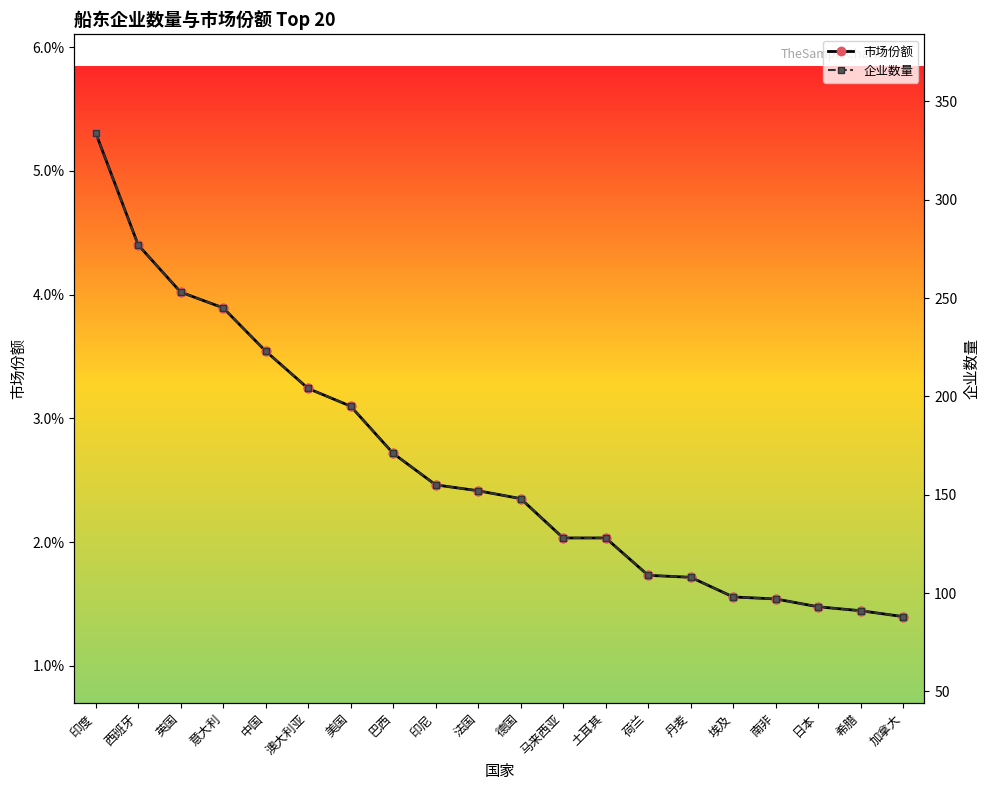

Which series has the largest total across all categories?

企业数量